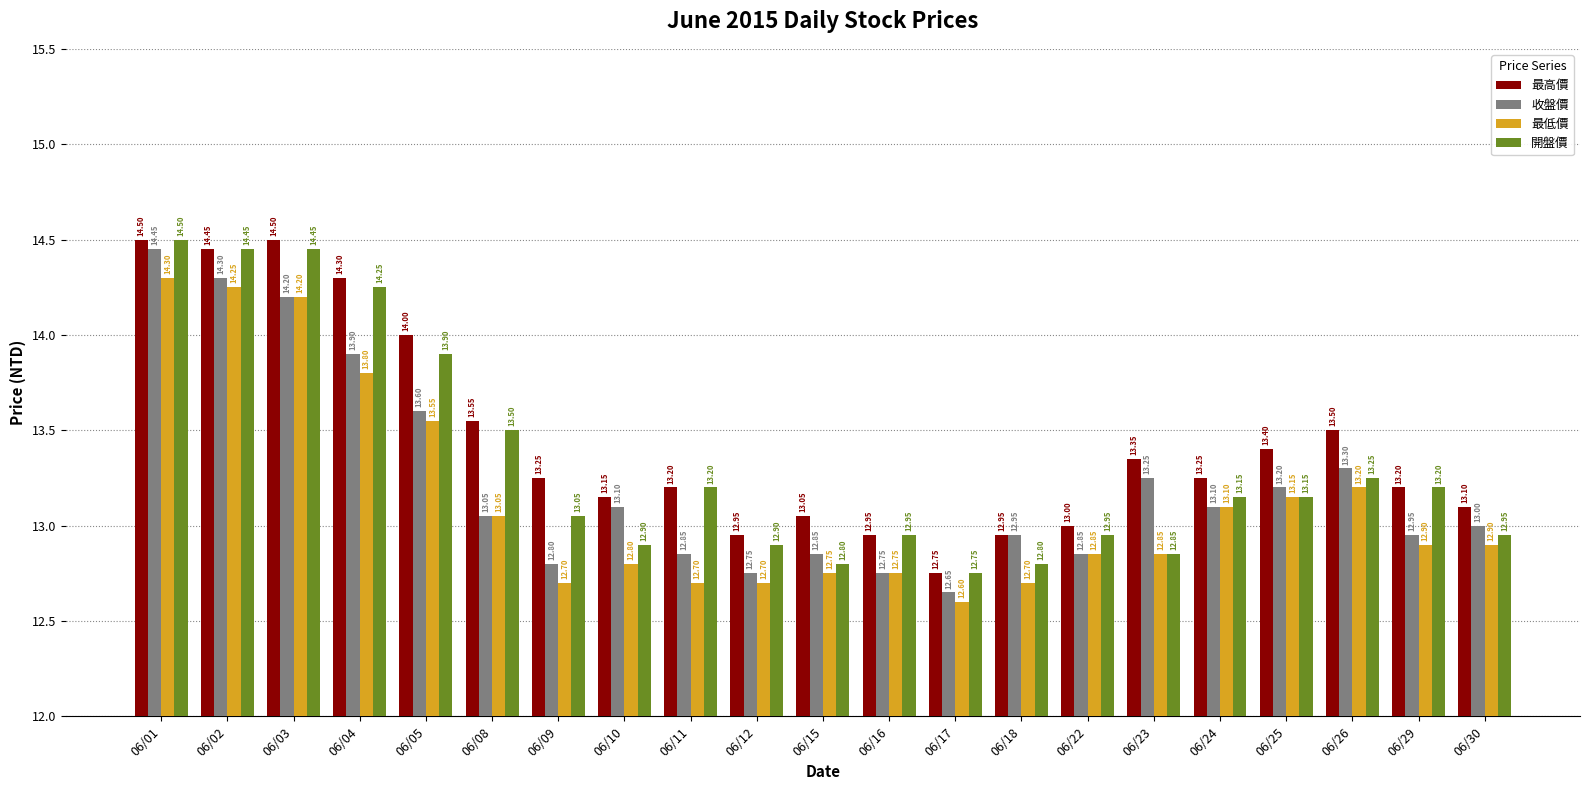

Does the chart contain any negative values?

No